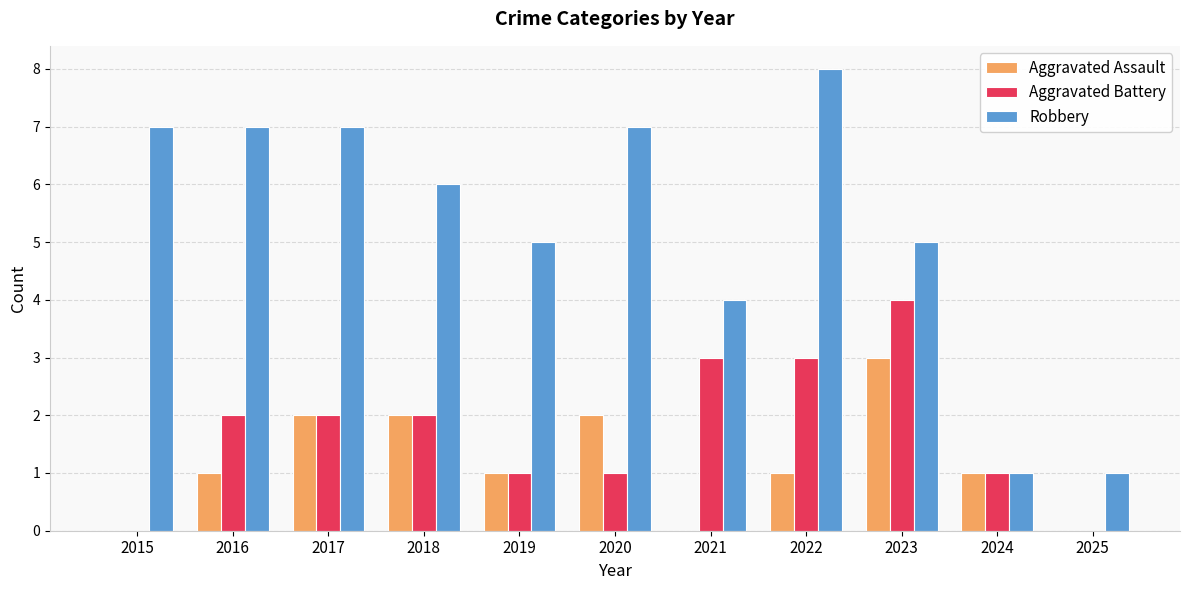

What is the sum of all Aggravated Assault values?

13